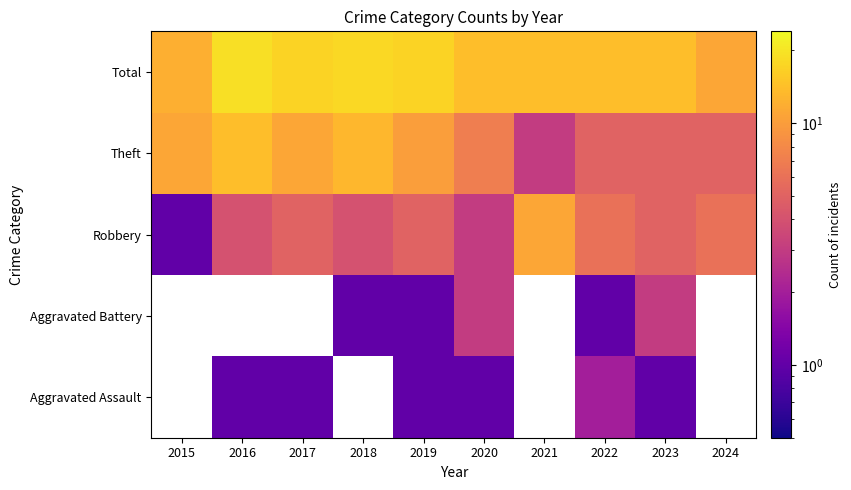

The Robbery series shows 6.9 at 2016. True or false?

False